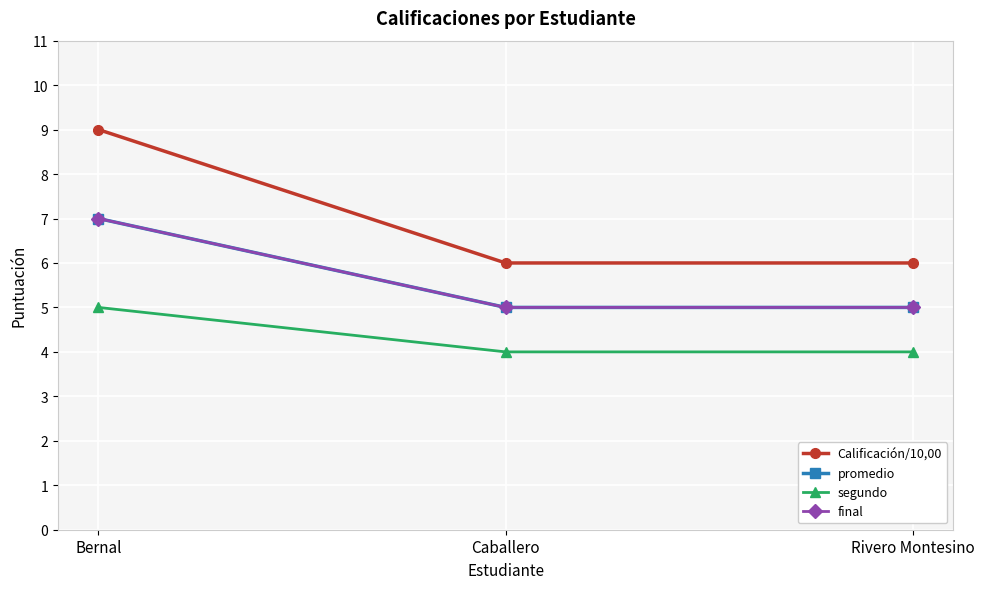

Is this an area chart (filled region under the line)?

No